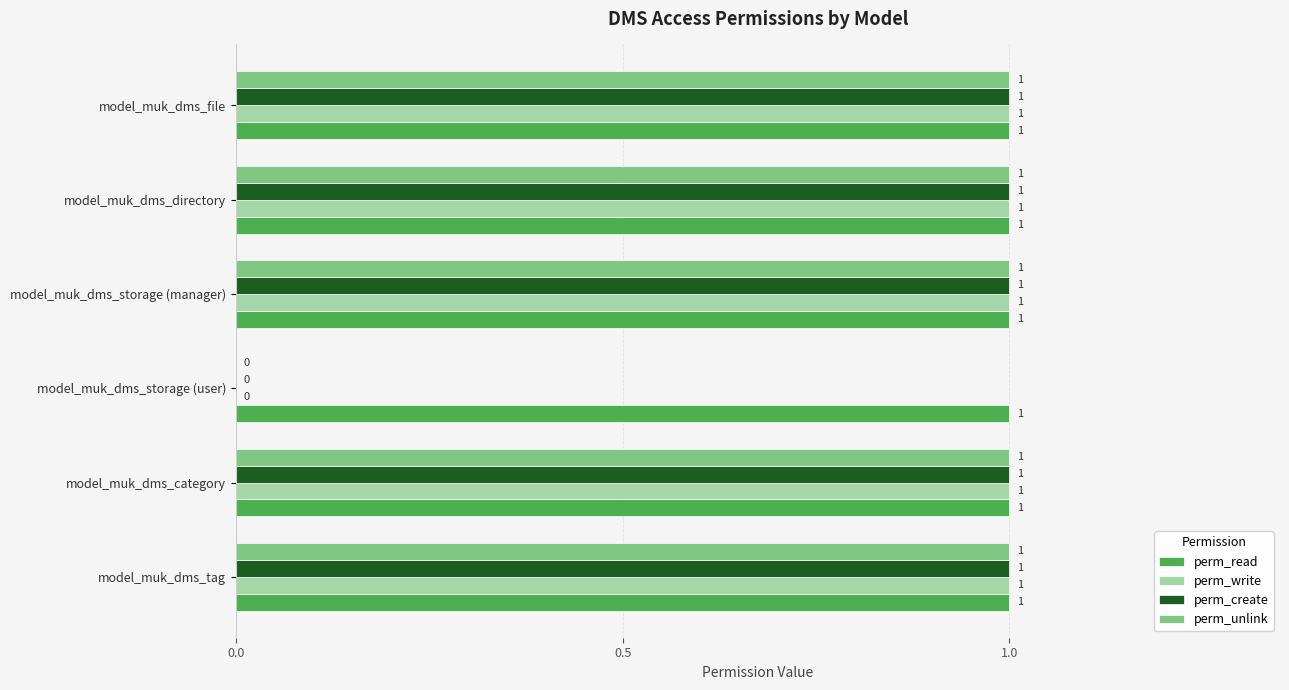

How many perm_unlink values are between 1 and 2?

5